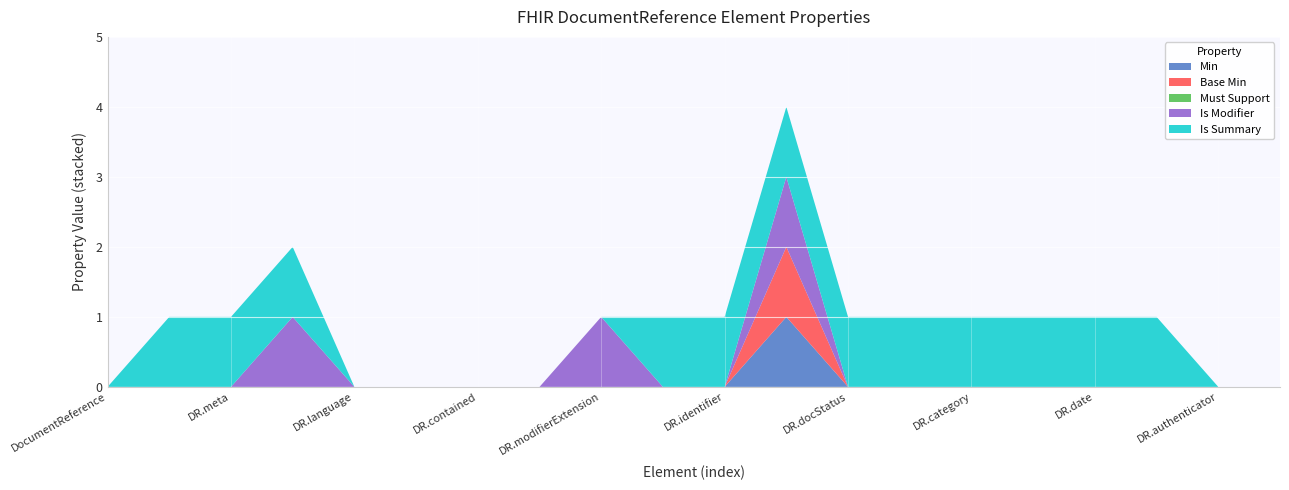

Reading left to right, list all the values displayed in this chart.

Min: DocumentReference=0	DocumentReference.id=0	DocumentReference.meta=0	DocumentReference.implicitRules=0	DocumentReference.language=0	DocumentReference.text=0	DocumentReference.contained=0	DocumentReference.extension=0	DocumentReference.modifierExtension=0	DocumentReference.masterIdentifier=0	DocumentReference.identifier=0	DocumentReference.status=1	DocumentReference.docStatus=0	DocumentReference.type=0	DocumentReference.category=0	DocumentReference.subject=0	DocumentReference.date=0	DocumentReference.author=0	DocumentReference.authenticator=0	DocumentReference.custodian=0
Base Min: DocumentReference=0	DocumentReference.id=0	DocumentReference.meta=0	DocumentReference.implicitRules=0	DocumentReference.language=0	DocumentReference.text=0	DocumentReference.contained=0	DocumentReference.extension=0	DocumentReference.modifierExtension=0	DocumentReference.masterIdentifier=0	DocumentReference.identifier=0	DocumentReference.status=1	DocumentReference.docStatus=0	DocumentReference.type=0	DocumentReference.category=0	DocumentReference.subject=0	DocumentReference.date=0	DocumentReference.author=0	DocumentReference.authenticator=0	DocumentReference.custodian=0
Must Support: DocumentReference=0	DocumentReference.id=0	DocumentReference.meta=0	DocumentReference.implicitRules=0	DocumentReference.language=0	DocumentReference.text=0	DocumentReference.contained=0	DocumentReference.extension=0	DocumentReference.modifierExtension=0	DocumentReference.masterIdentifier=0	DocumentReference.identifier=0	DocumentReference.status=0	DocumentReference.docStatus=0	DocumentReference.type=0	DocumentReference.category=0	DocumentReference.subject=0	DocumentReference.date=0	DocumentReference.author=0	DocumentReference.authenticator=0	DocumentReference.custodian=0
Is Modifier: DocumentReference=0	DocumentReference.id=0	DocumentReference.meta=0	DocumentReference.implicitRules=1	DocumentReference.language=0	DocumentReference.text=0	DocumentReference.contained=0	DocumentReference.extension=0	DocumentReference.modifierExtension=1	DocumentReference.masterIdentifier=0	DocumentReference.identifier=0	DocumentReference.status=1	DocumentReference.docStatus=0	DocumentReference.type=0	DocumentReference.category=0	DocumentReference.subject=0	DocumentReference.date=0	DocumentReference.author=0	DocumentReference.authenticator=0	DocumentReference.custodian=0
Is Summary: DocumentReference=0	DocumentReference.id=1	DocumentReference.meta=1	DocumentReference.implicitRules=1	DocumentReference.language=0	DocumentReference.text=0	DocumentReference.contained=0	DocumentReference.extension=0	DocumentReference.modifierExtension=0	DocumentReference.masterIdentifier=1	DocumentReference.identifier=1	DocumentReference.status=1	DocumentReference.docStatus=1	DocumentReference.type=1	DocumentReference.category=1	DocumentReference.subject=1	DocumentReference.date=1	DocumentReference.author=1	DocumentReference.authenticator=0	DocumentReference.custodian=0